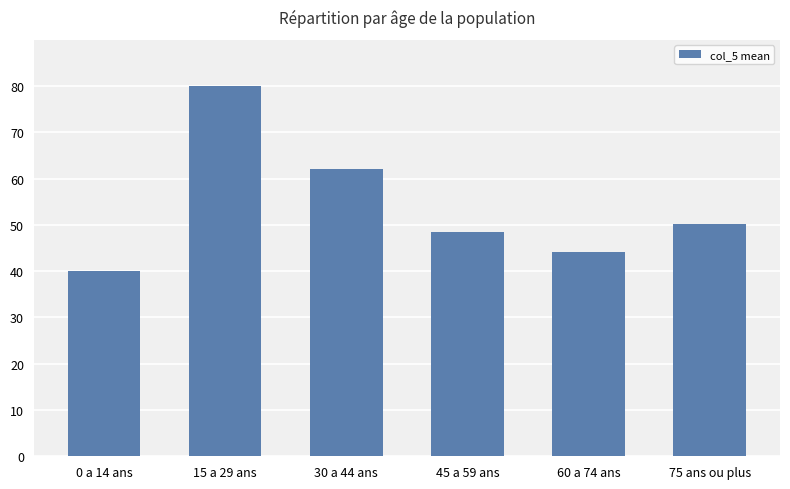

What is the greatest value displayed?

80.0